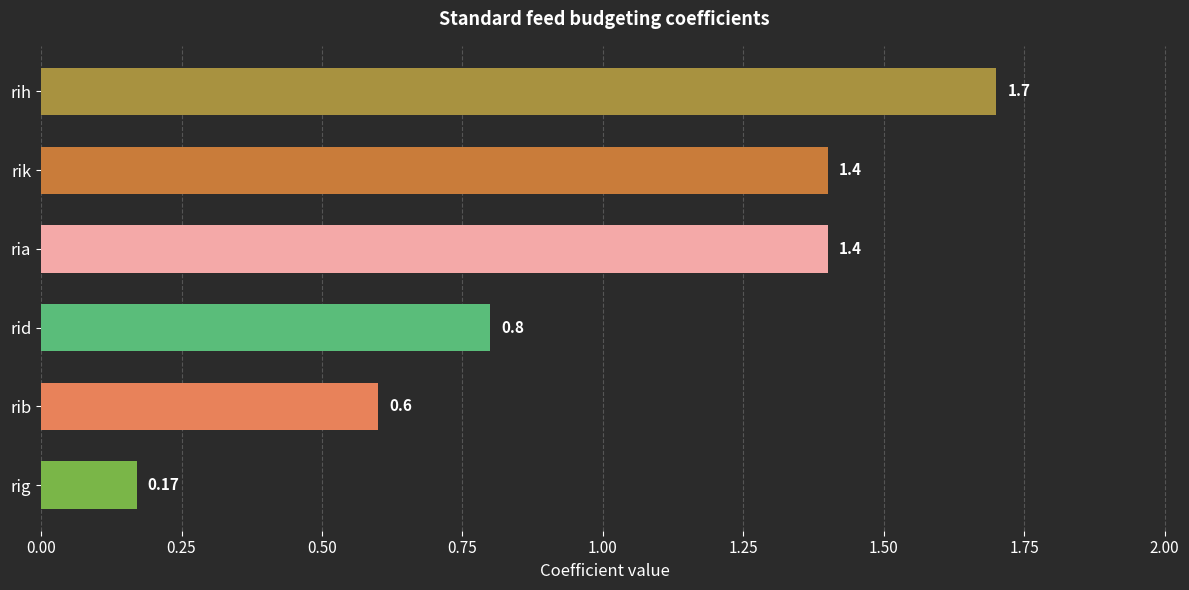

What is the sum of all values?

6.1